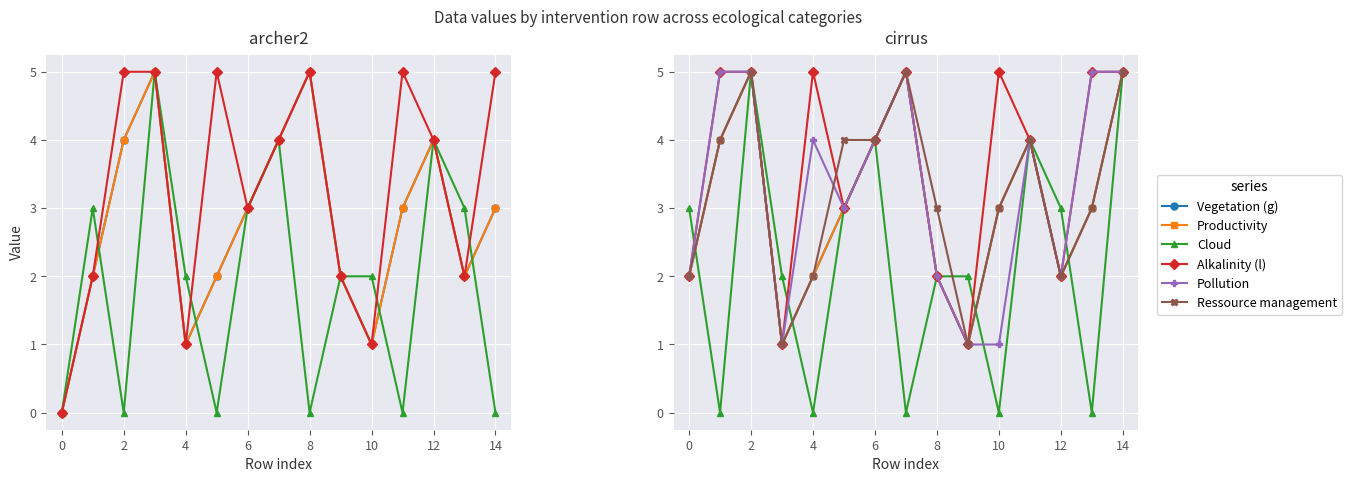

At how many categories does at least one series exceed 3?

10